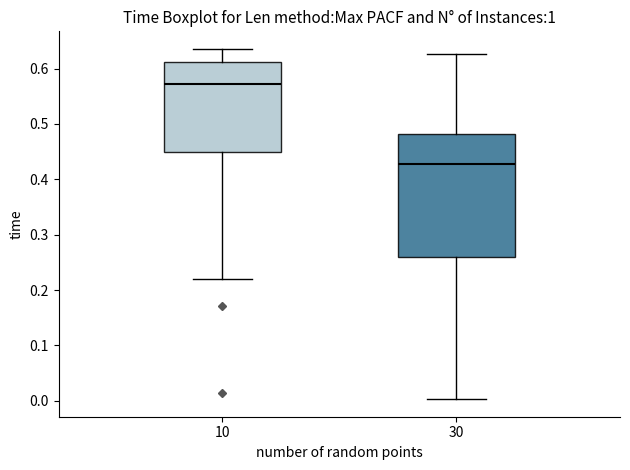

Reading left to right, read every box against the y-axis: the position of its median line, the range the box covers, and the ends of its whiskers. The values are not printed on the chart, so give them approximately, as read against the axis.

10: median 0.57, box 0.45 to 0.61, whiskers 0.22 to 0.64
30: median 0.43, box 0.26 to 0.48, whiskers 0.00 to 0.63